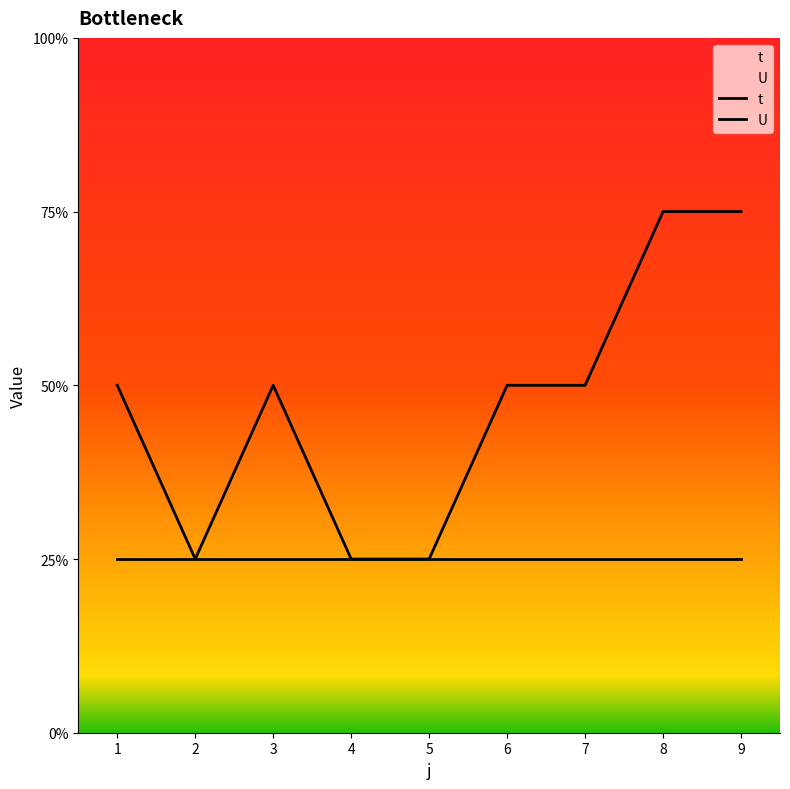

What is the sum of the values at 5 and 2?

2